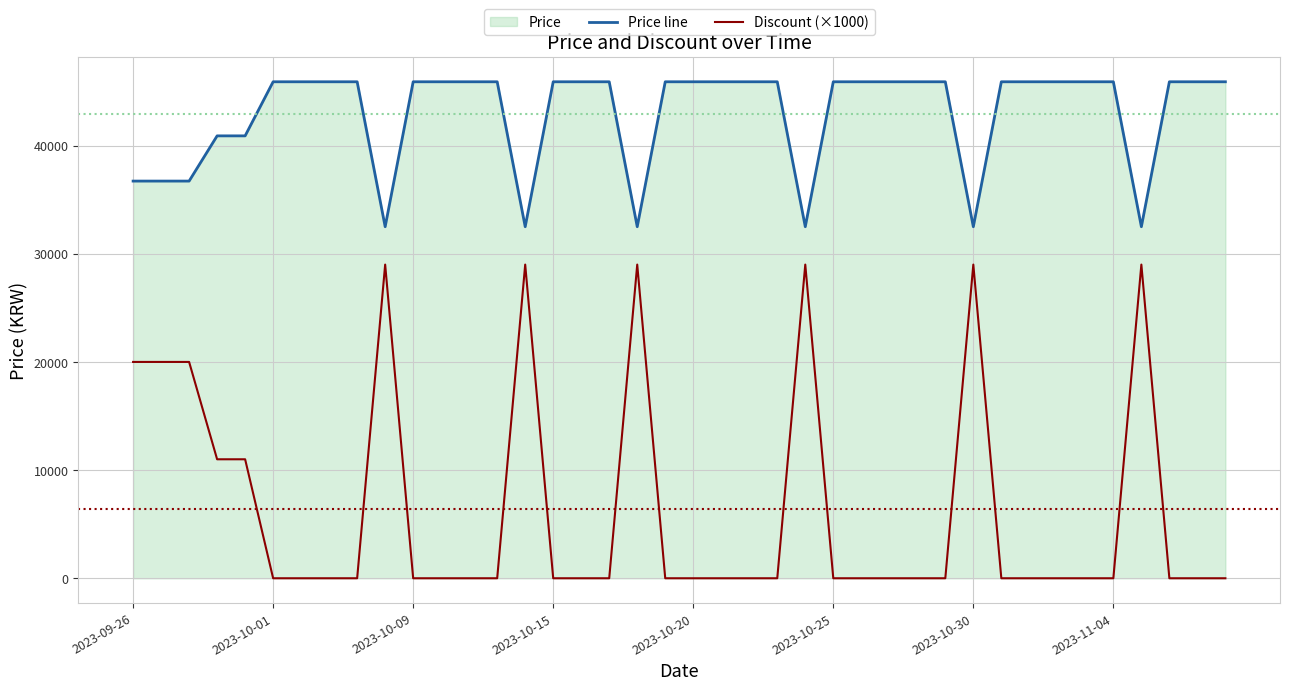

Read the Price line value at 13, to the nearest 100.

45900